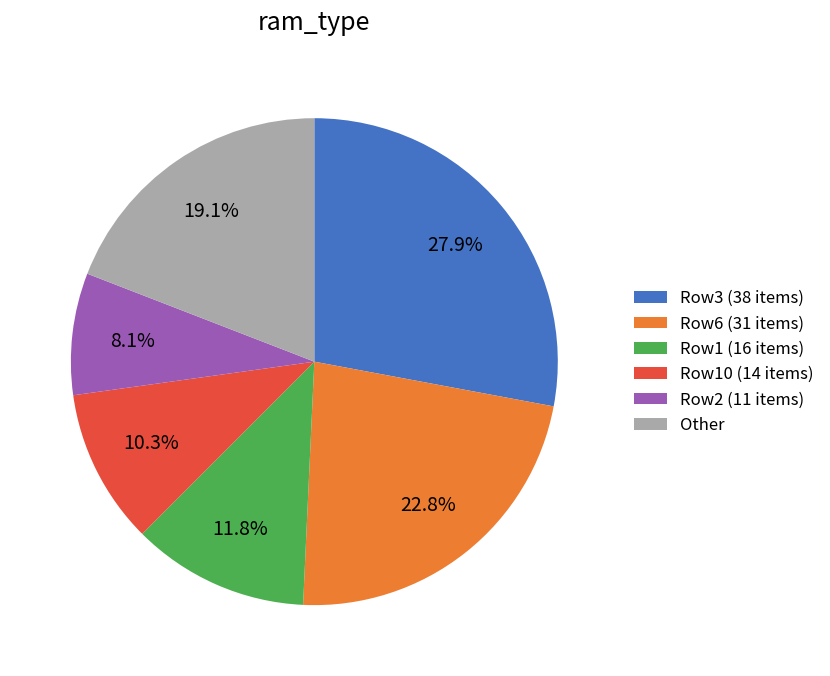

Combined, do Other and Row6 (31 items) account for over 50%?

No